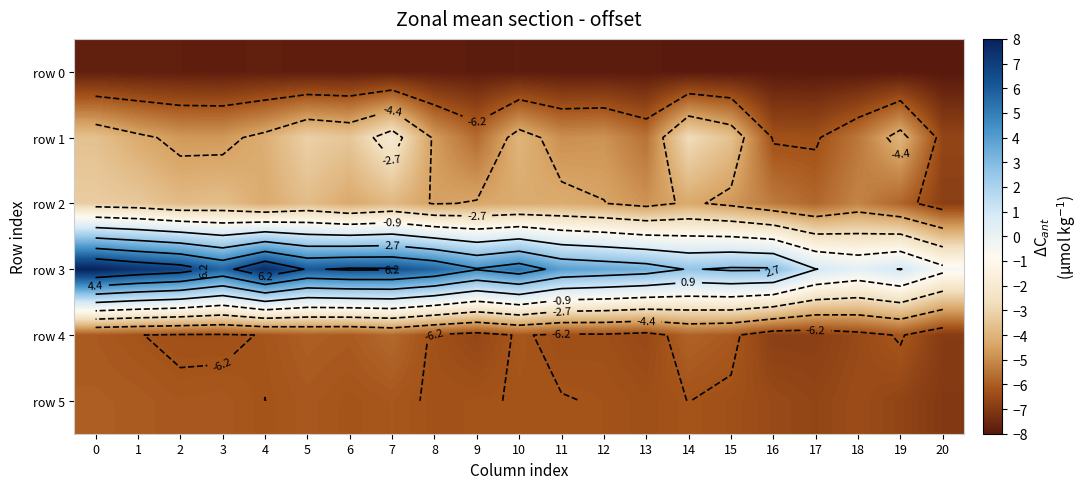

True or false: row 0 has a value of -4.5 at 20.

False